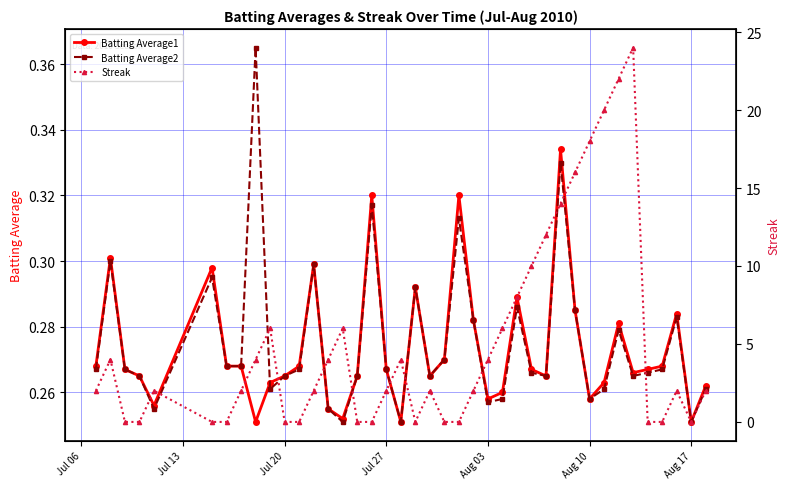

What is the sum of all Batting Average1 values?

10.9